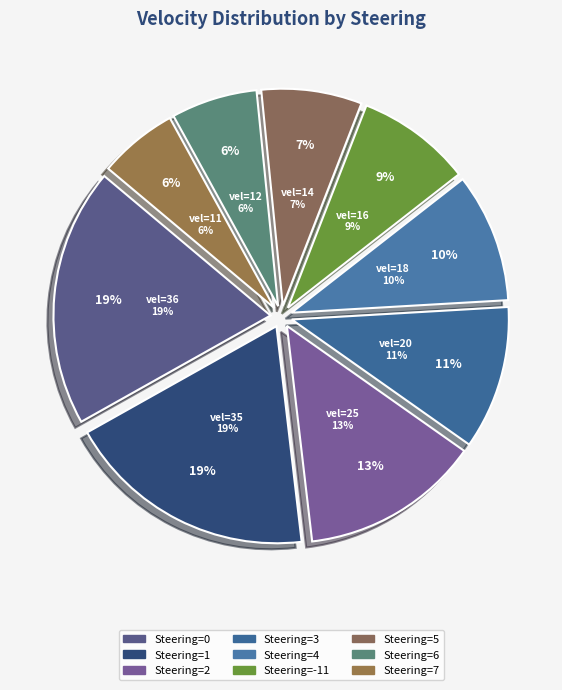

Count the number of slices in the pie.

9